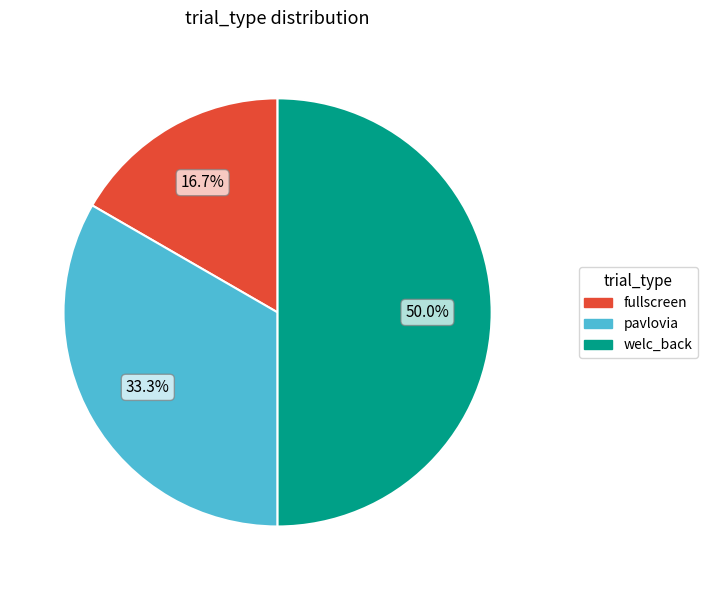

How many segments does this pie chart have?

3